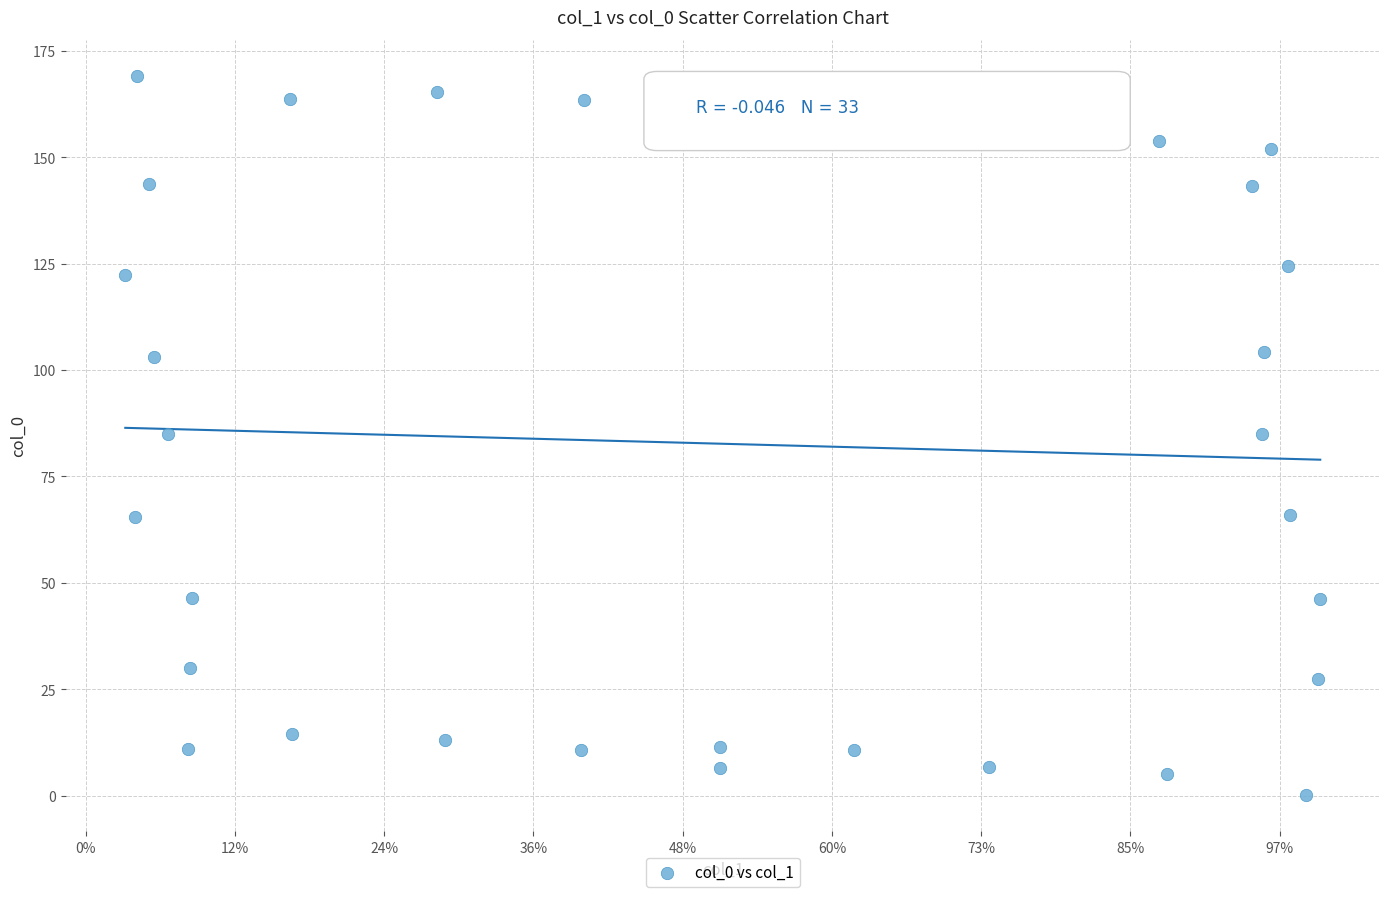

What is the range of Y values (max minus min)?

169.1